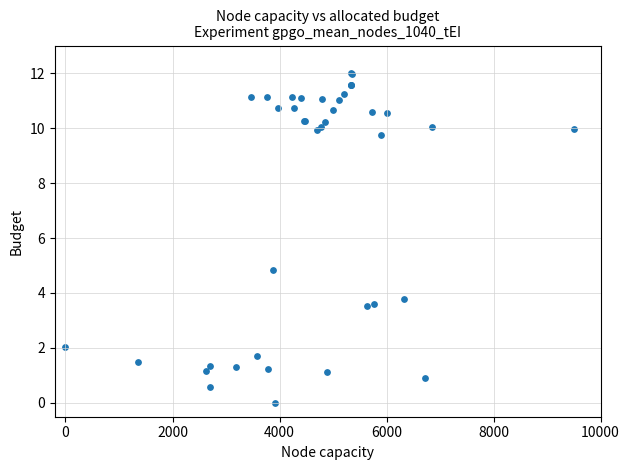

What Y value in the scatter plot is closest to 6?

4.8